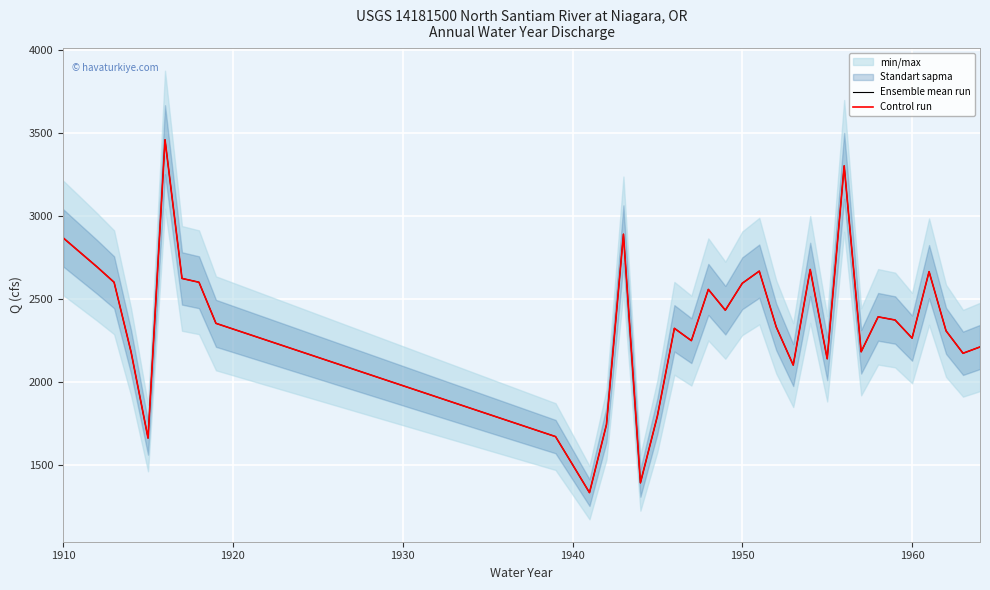

Is it true that Control run equals 1274 at 18?

False